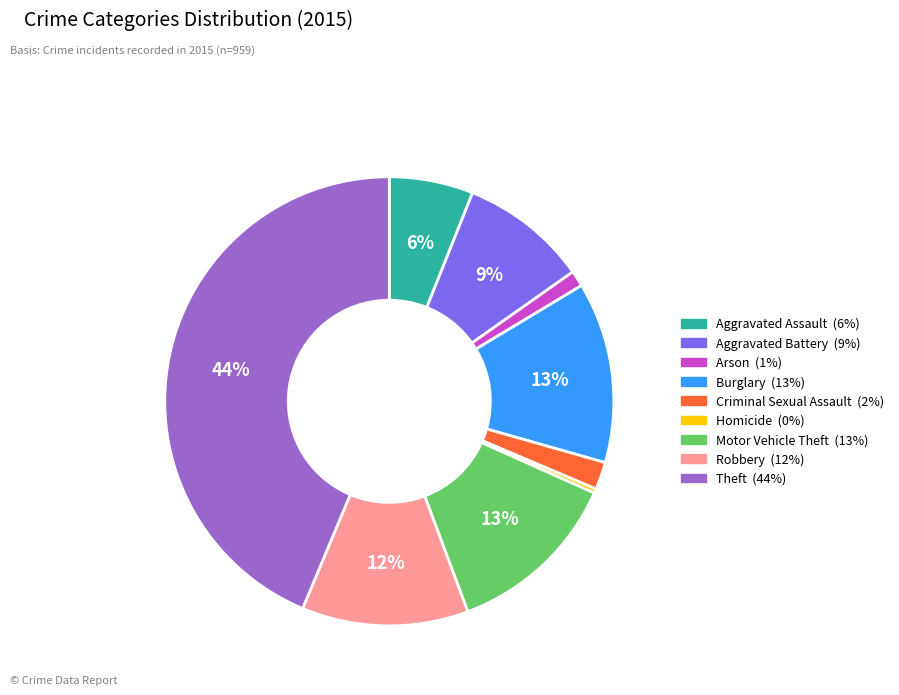

Is there any slice that represents more than half of the pie?

No